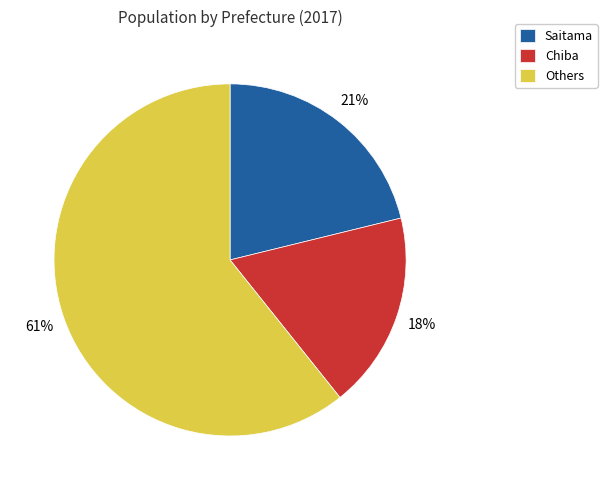

True or false: Chiba accounts for 18% of the total.

True